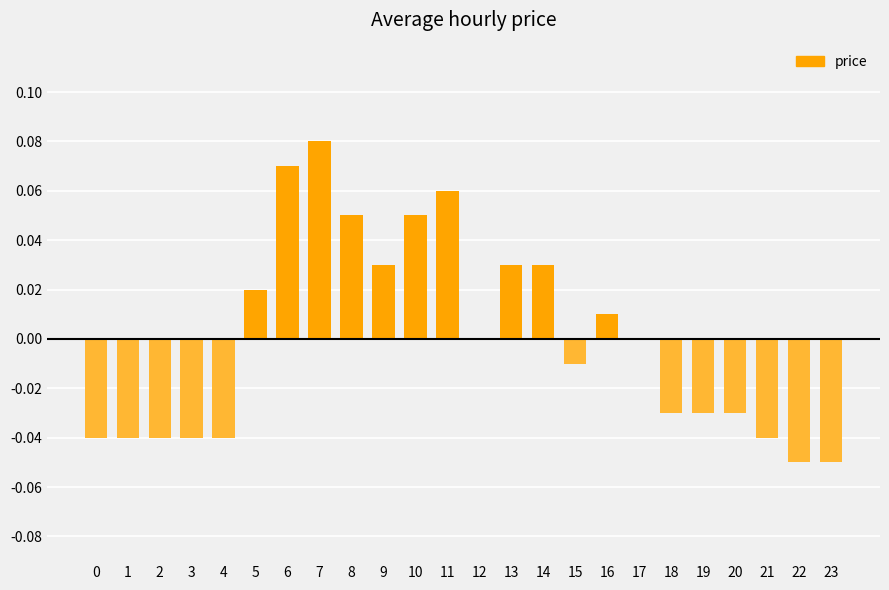

The chart shows a value of 0.0 at 16. True or false?

True